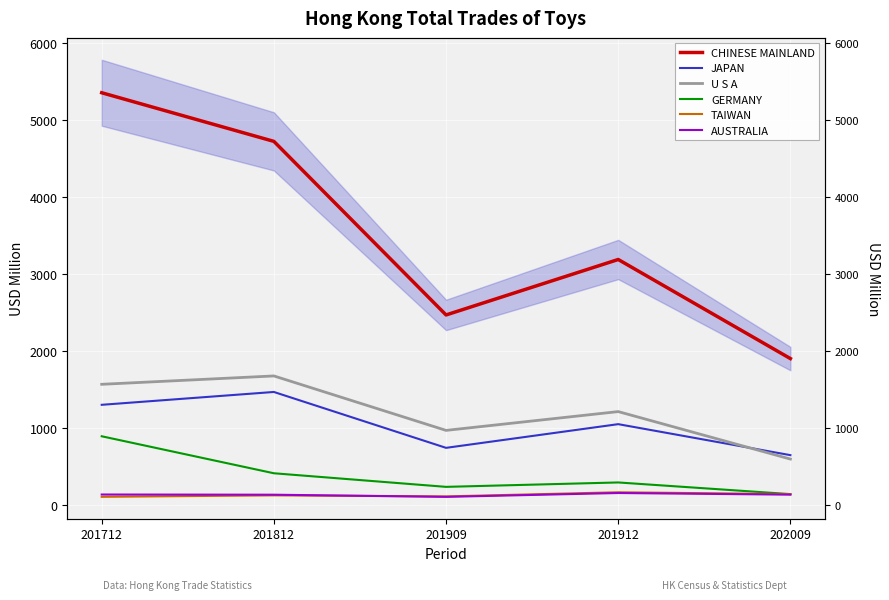

Between 201712 and 201912, which series saw the biggest shift?

CHINESE MAINLAND